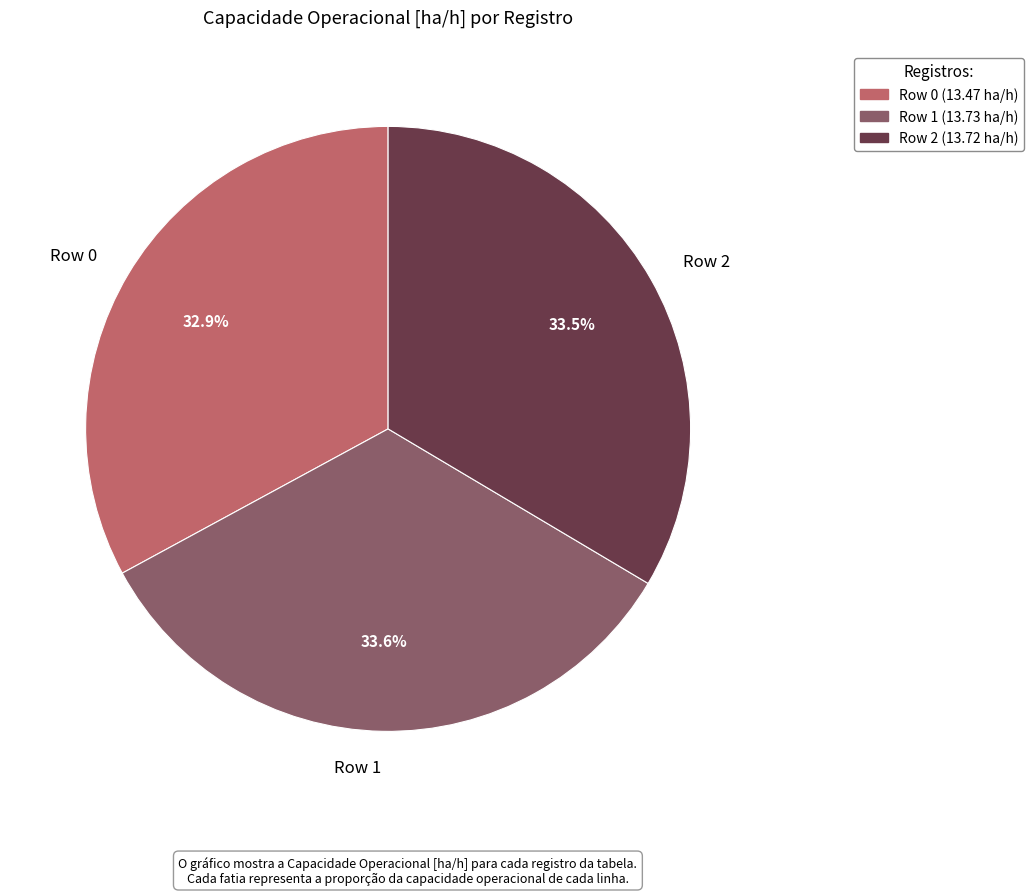

Which has a higher value, Row 0 or Row 2?

Row 2